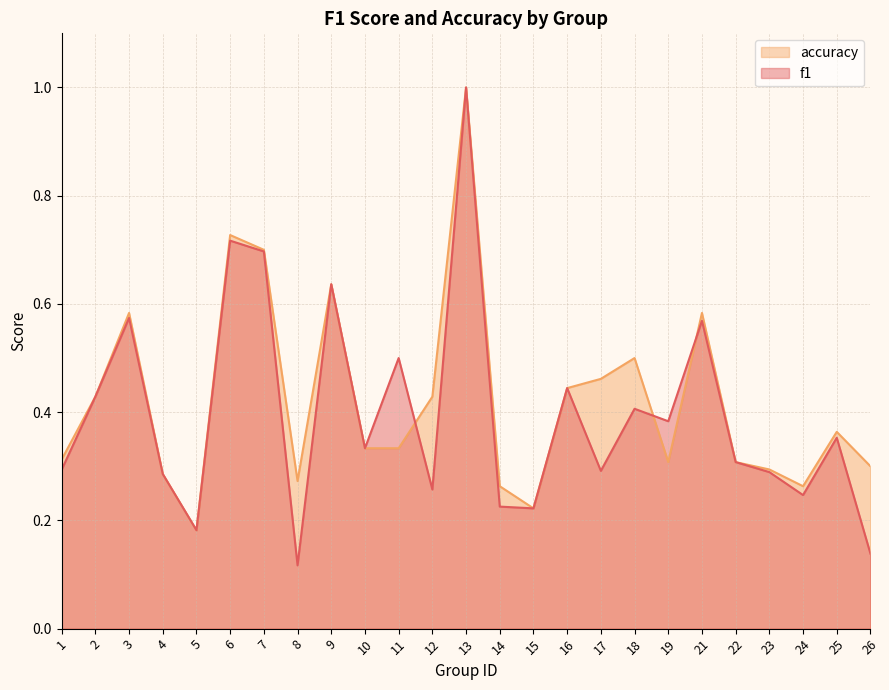

Which category has the lowest value in the f1 series?

8